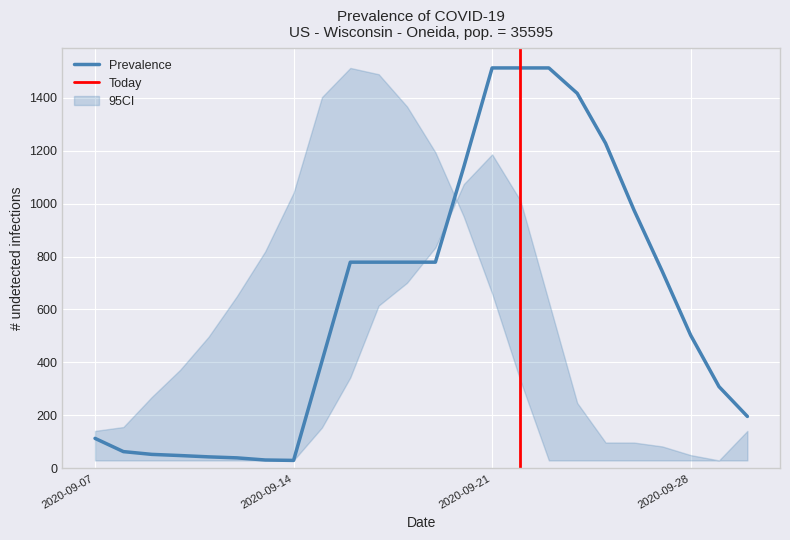

How many intersections are there between CI_upper and Prevalence?

1